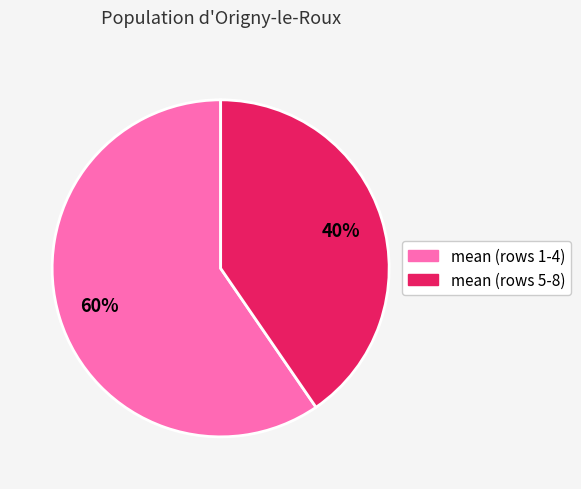

Is there any slice that represents more than half of the pie?

Yes